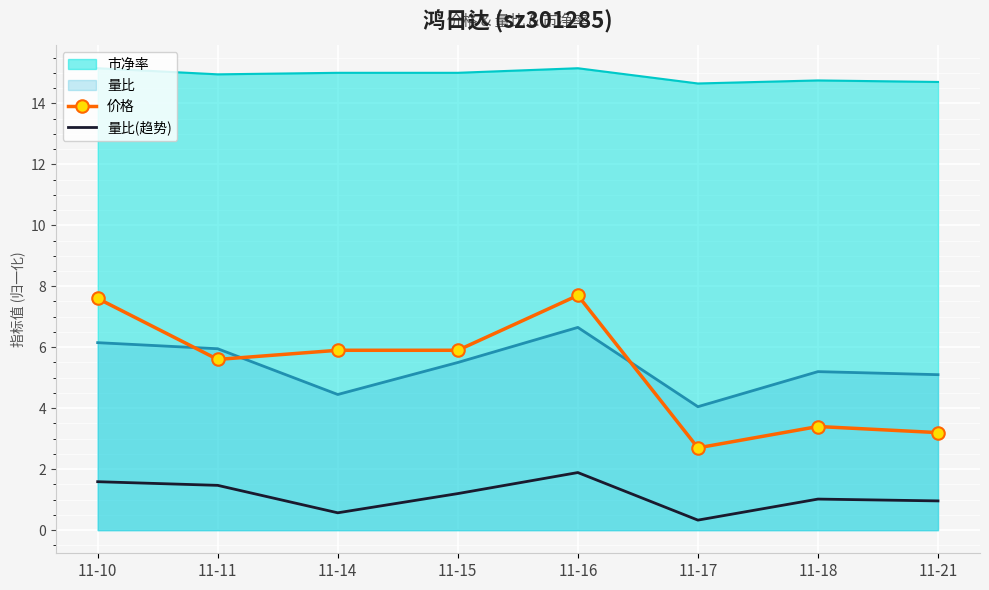

Where is the first local minimum for 量比(趋势)?

11-14